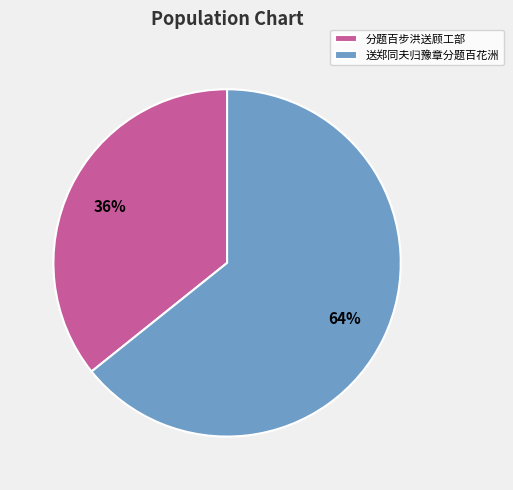

To the nearest percent, what is the combined percentage of 分题百步洪送顾工部 and 送郑同夫归豫章分题百花洲?

100%